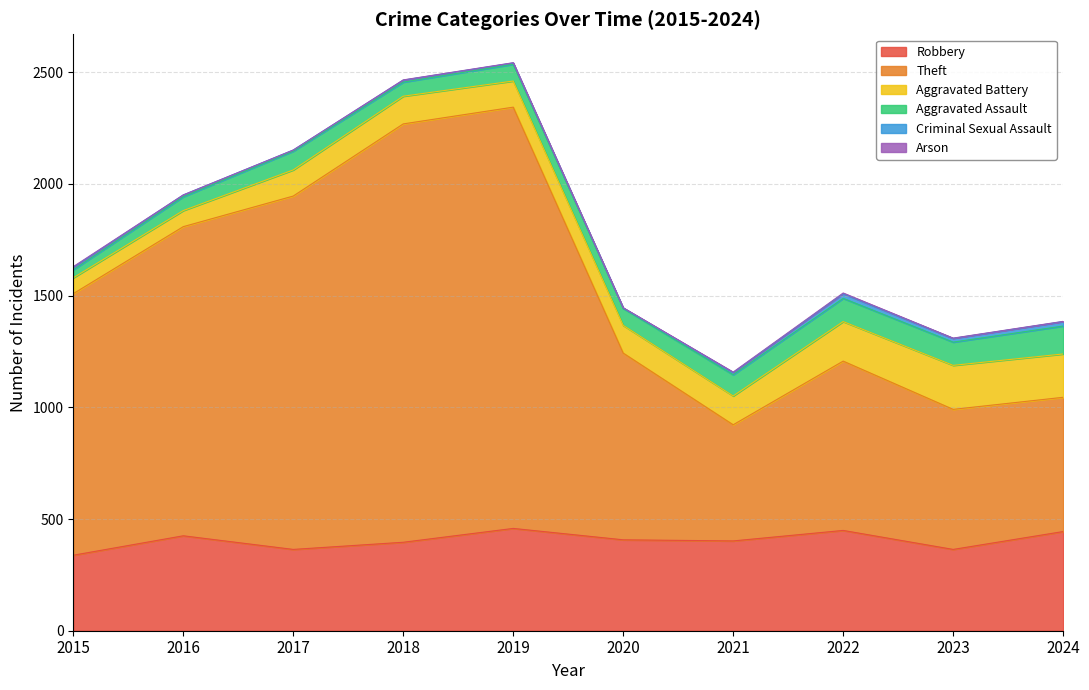

What are all the series names shown in the legend?

Robbery, Theft, Aggravated Battery, Aggravated Assault, Criminal Sexual Assault, Arson